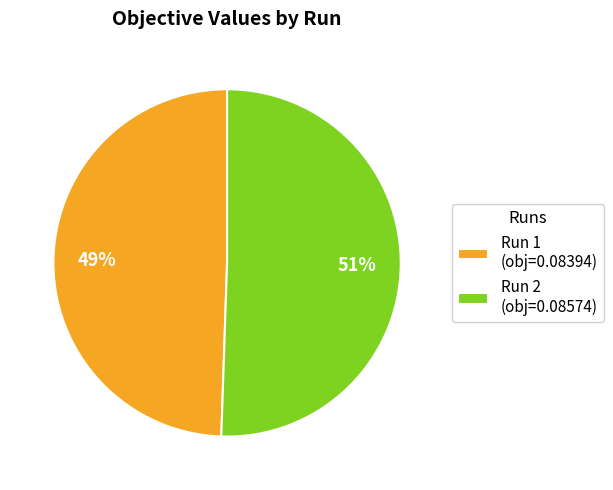

What is the largest slice in the pie chart?

Run 2